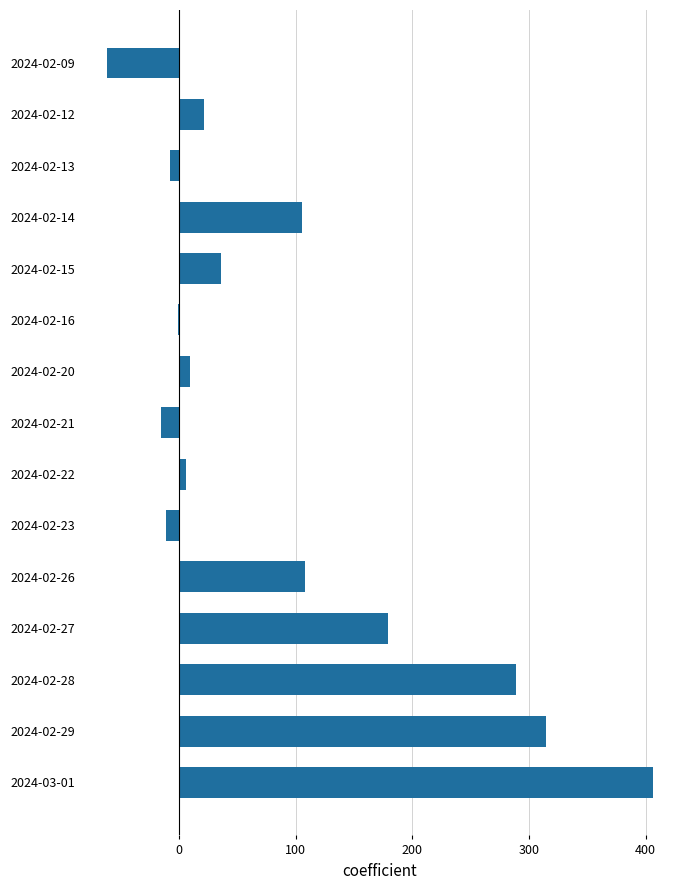

How many distinct data groups are displayed?

1